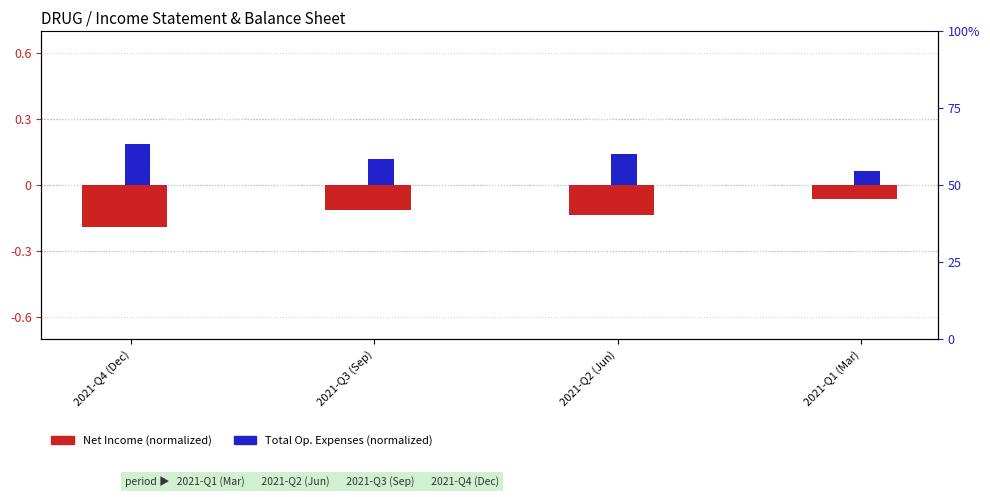

Count the number of categories in the chart.

4